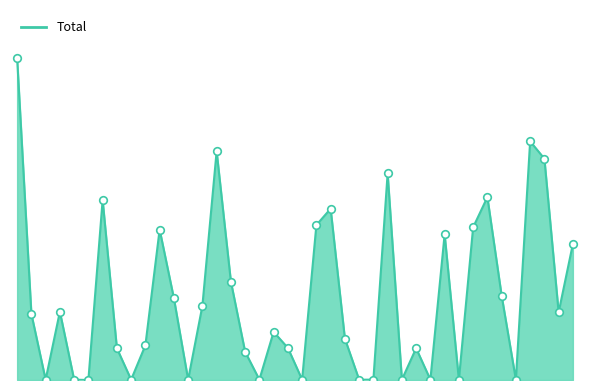

Does the chart have visible grid lines?

No